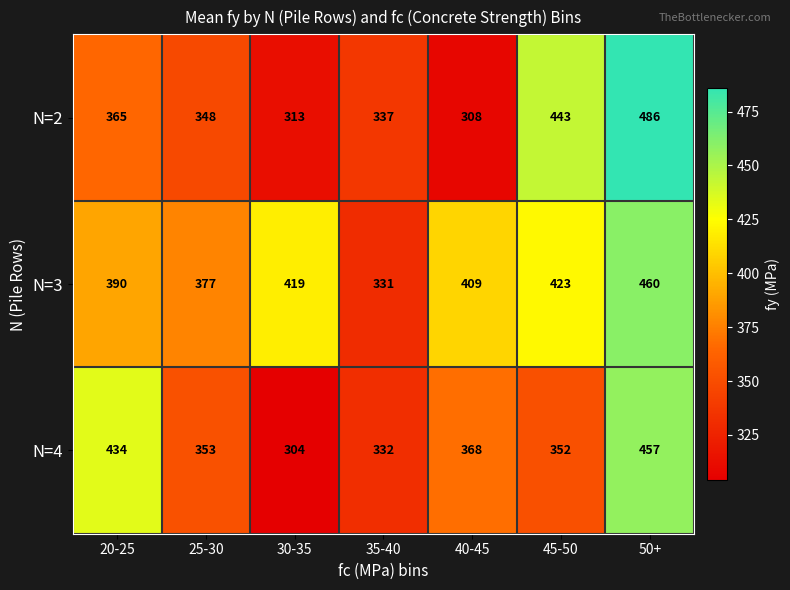

Count the number of categories in the chart.

7